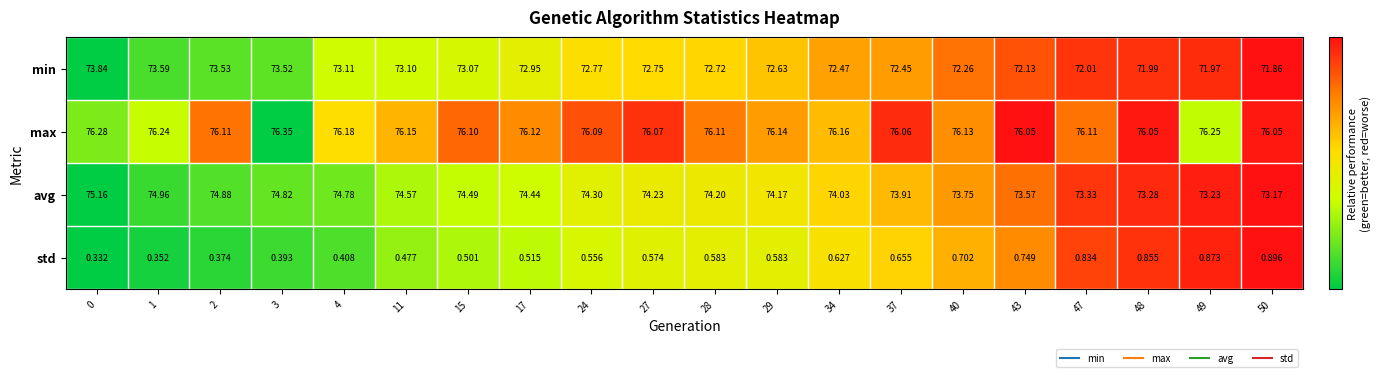

Between 17 and 34, which series saw the biggest shift?

min